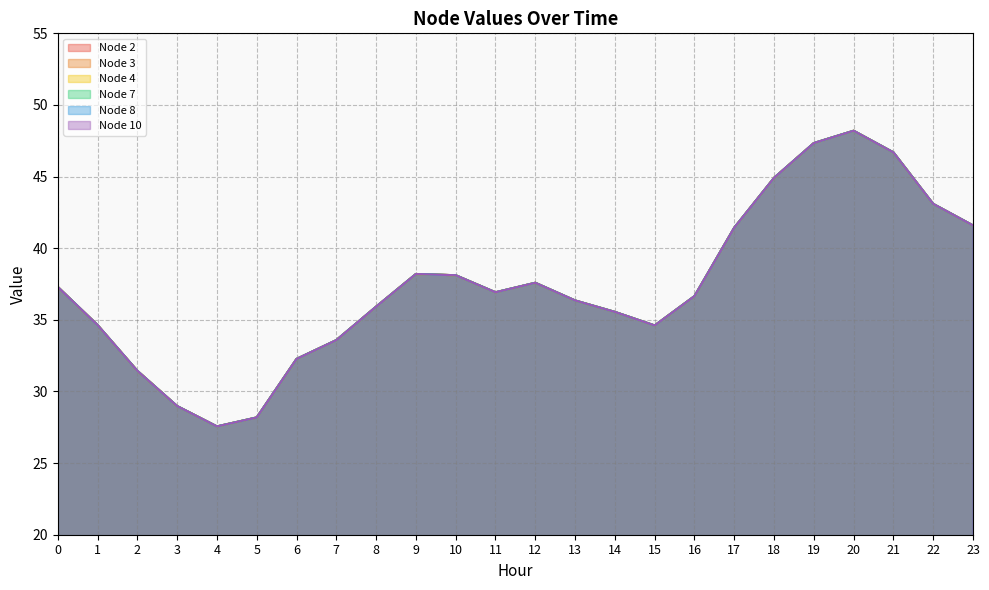

Which series has the widest spread of values?

Node 2